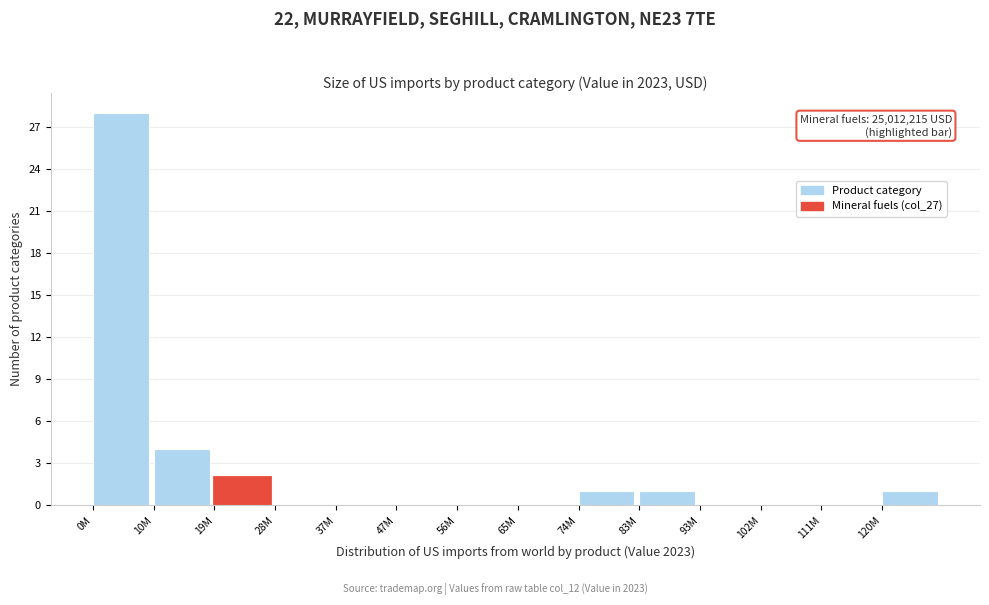

Reading left to right, list all the values displayed in this chart.

0M=28	10M=4	19M=2	28M=0	37M=0	47M=0	56M=0	65M=0	74M=1	83M=1	93M=0	102M=0	111M=0	120M=1